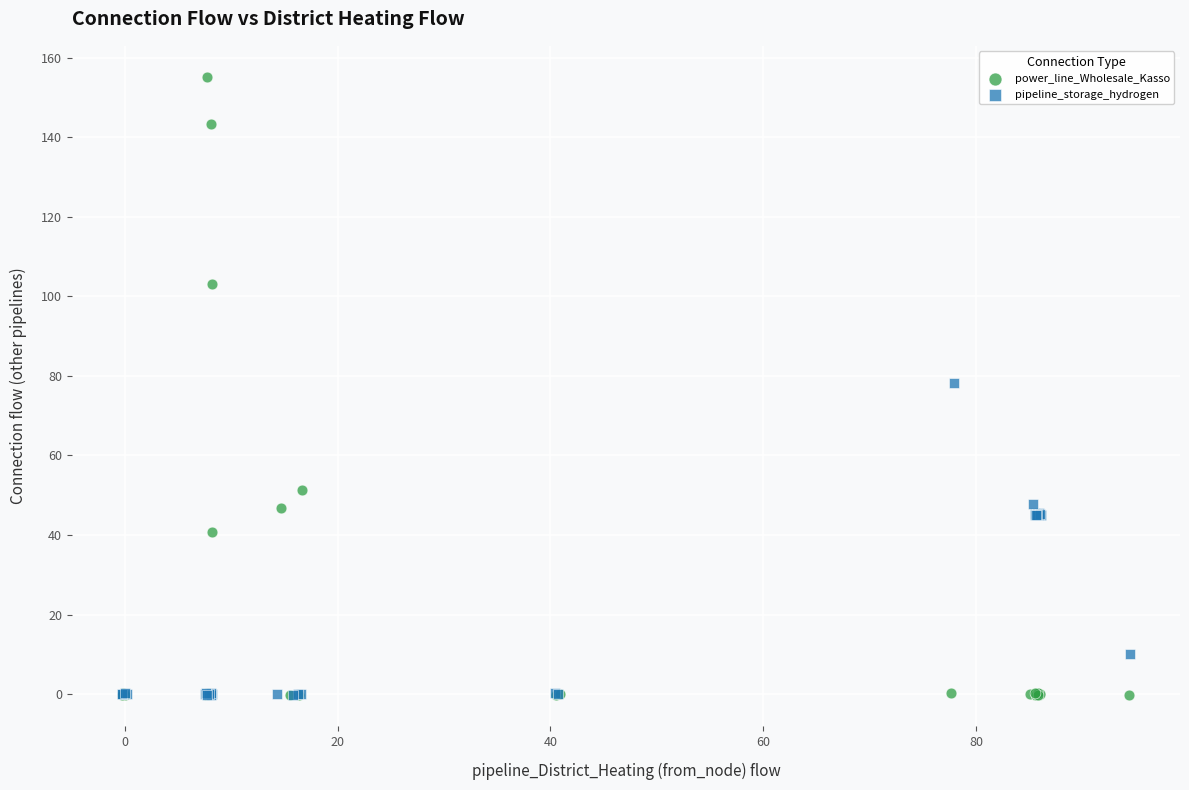

Which series has the widest spread of Y values?

power_line_Wholesale_Kasso